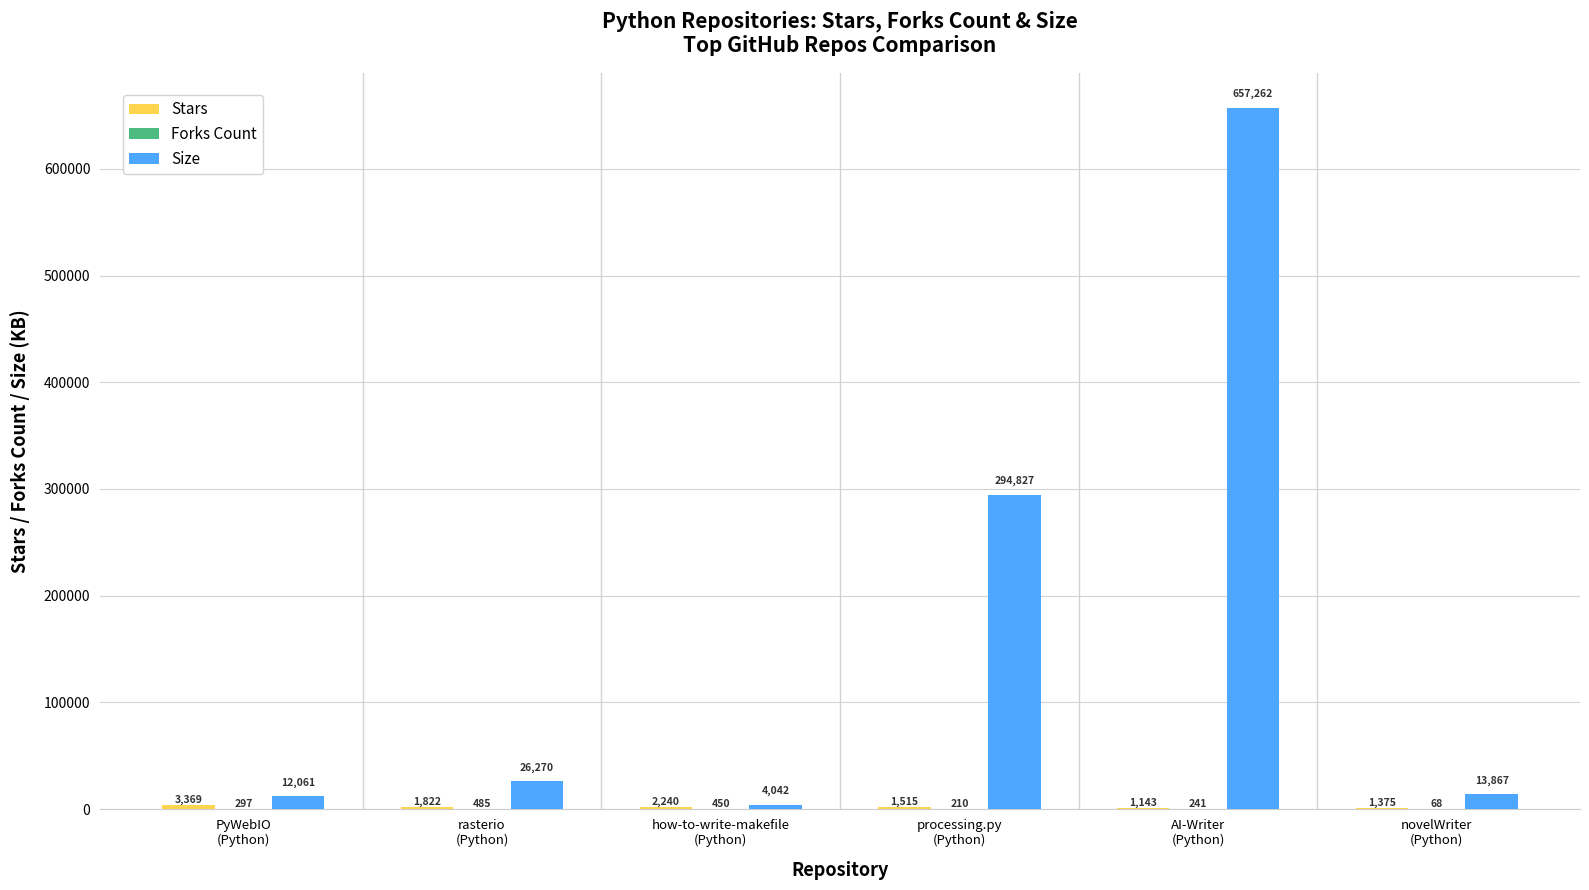

What is the maximum value for Size?

657262